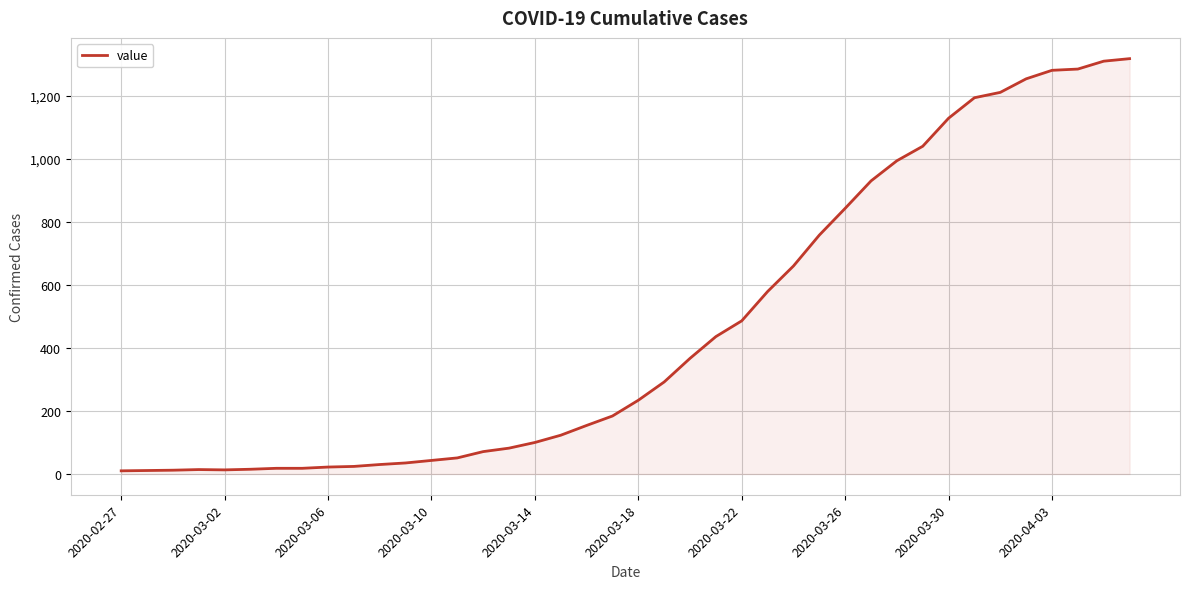

What is the average value?

466